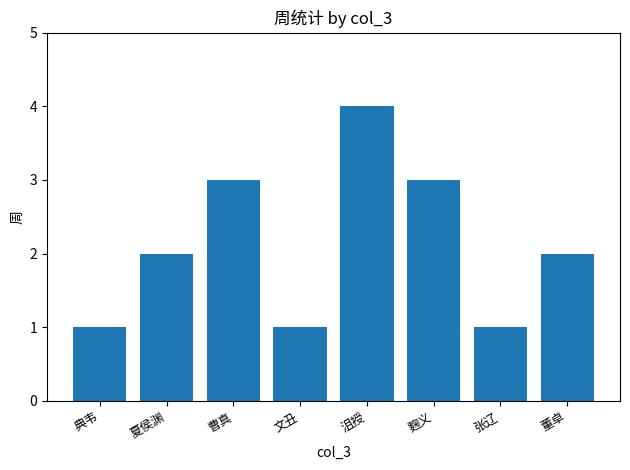

At which category does the chart reach its minimum across all series?

典韦